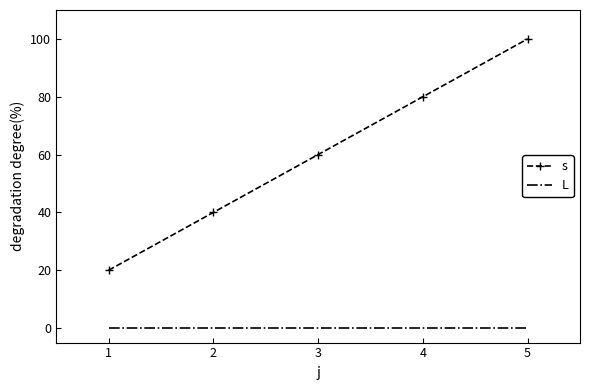

The s series shows 36 at 3. True or false?

False